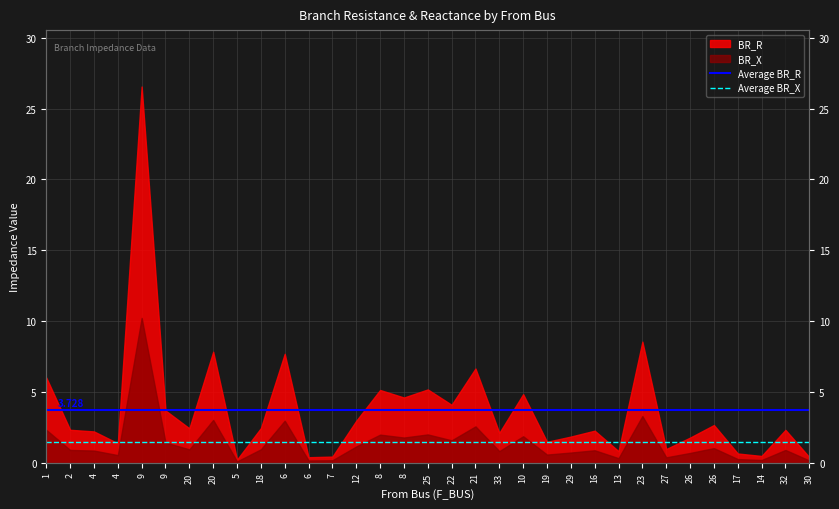

What is the value of the Average BR_R point at the 1st from the left?

3.7